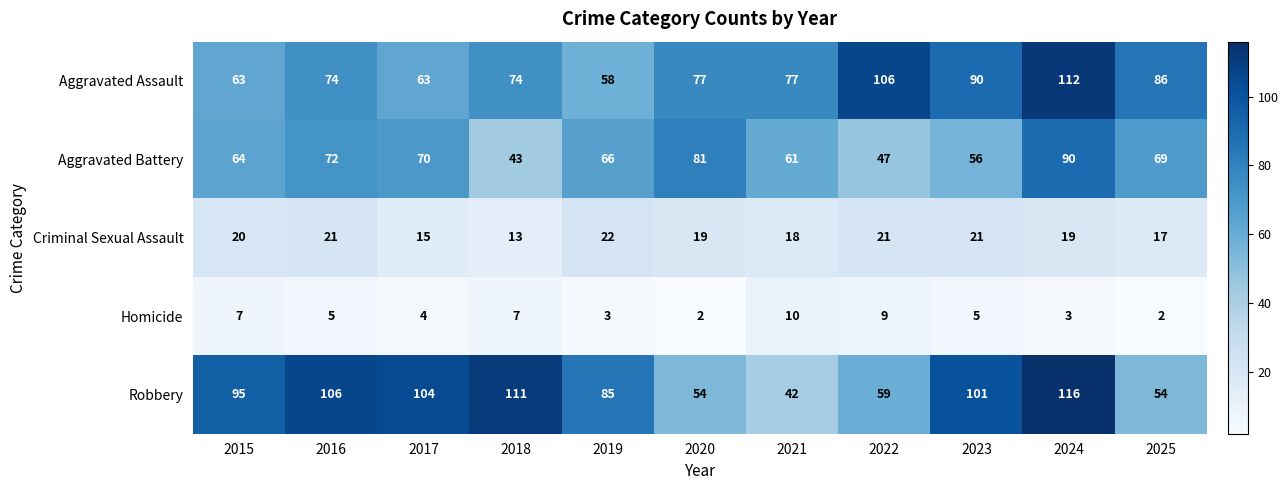

How many values in the Aggravated Assault series are below 77?

5